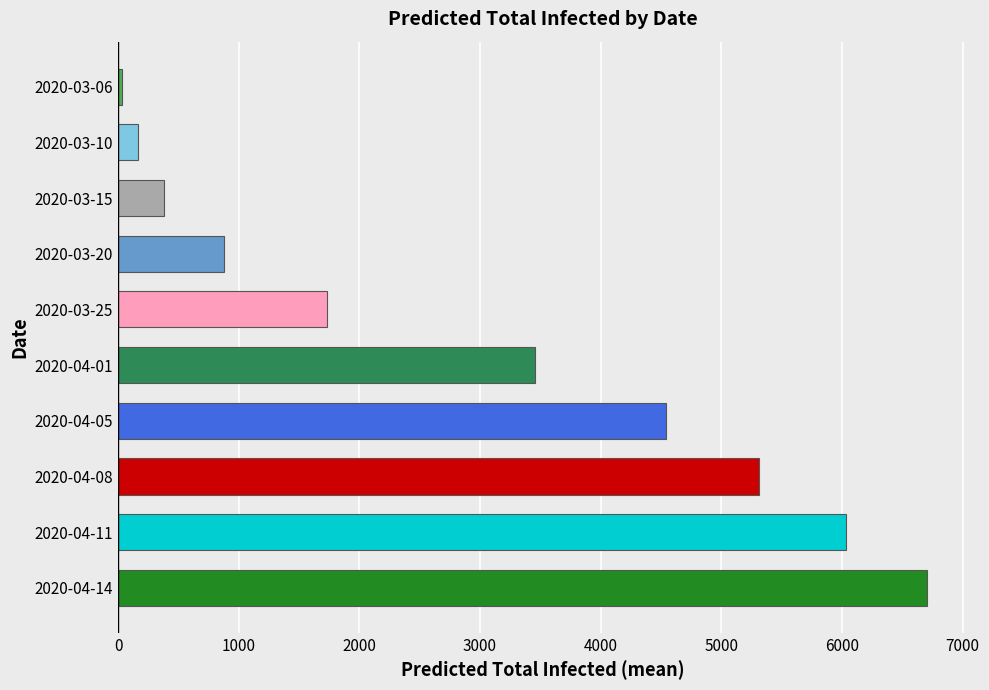

How many bars are there in total?

10